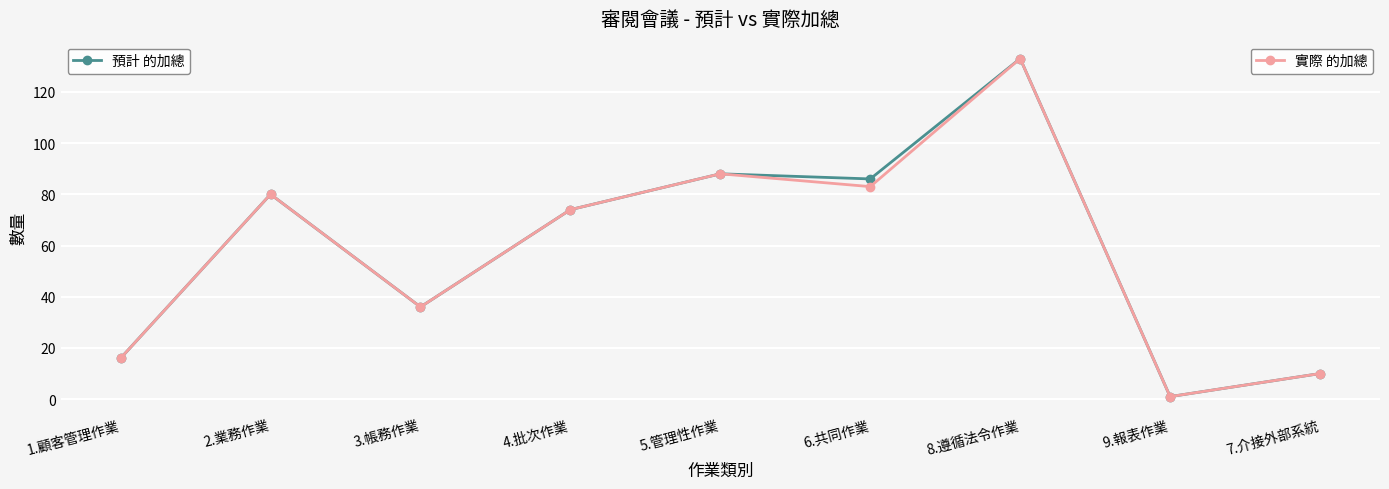

What is the difference between the highest and lowest values at 6.共同作業?

3